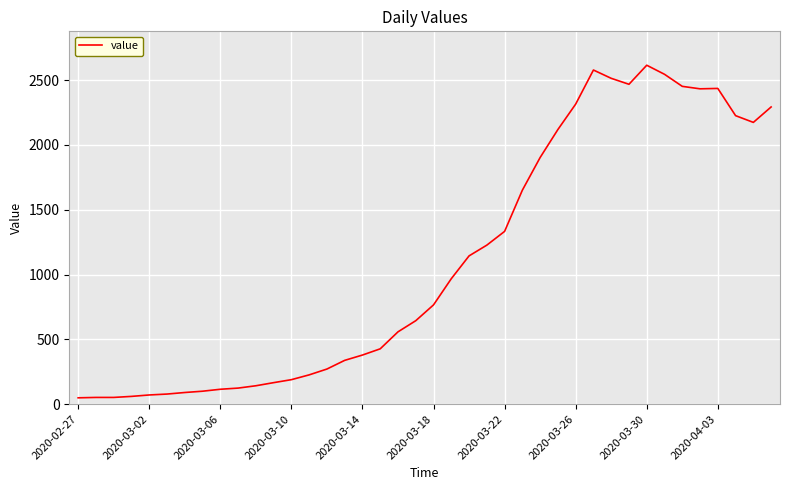

What is the maximum value shown in the chart?

2615